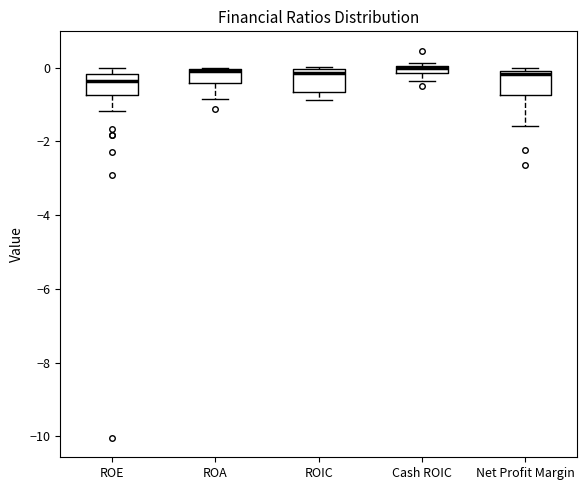

Where does the median line of the box for ROE sit on the y-axis? The values are not printed on the chart, so give them approximately, as read against the axis.

-0.4